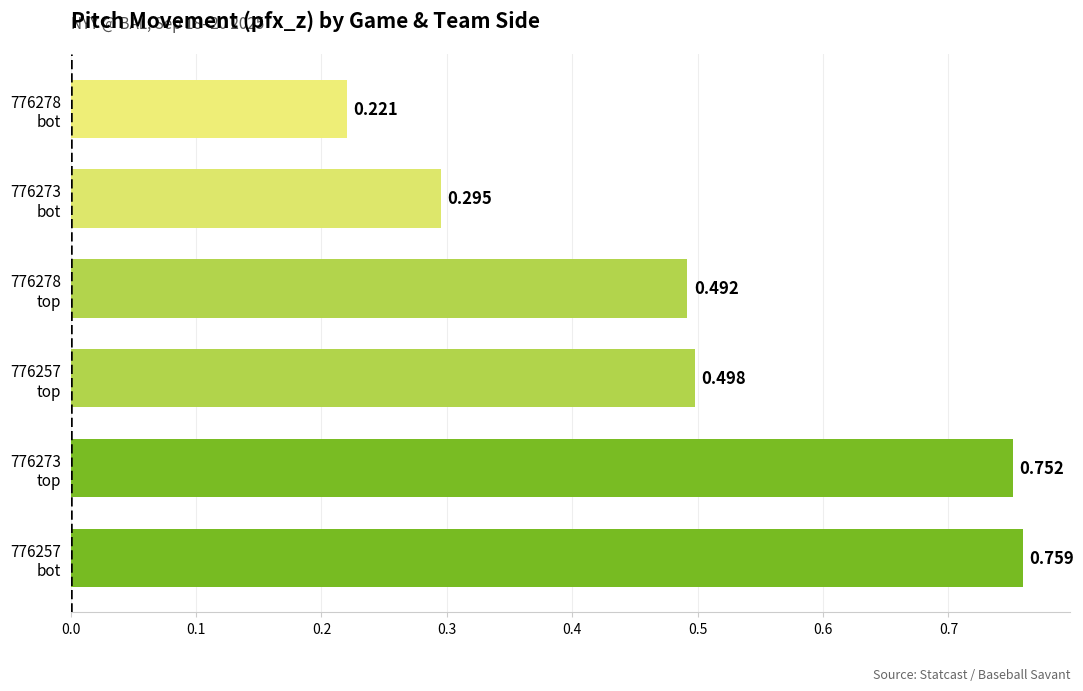

List the labels in order of value, largest first.

776257
bot, 776273
top, 776257
top, 776278
top, 776273
bot, 776278
bot